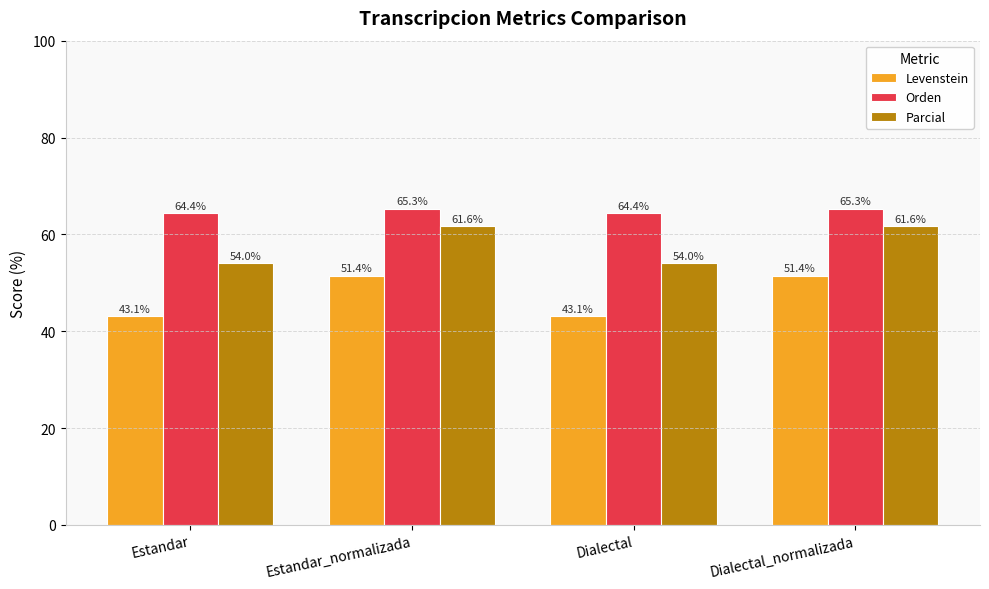

What value does the Orden series have at Dialectal_normalizada?

65.3